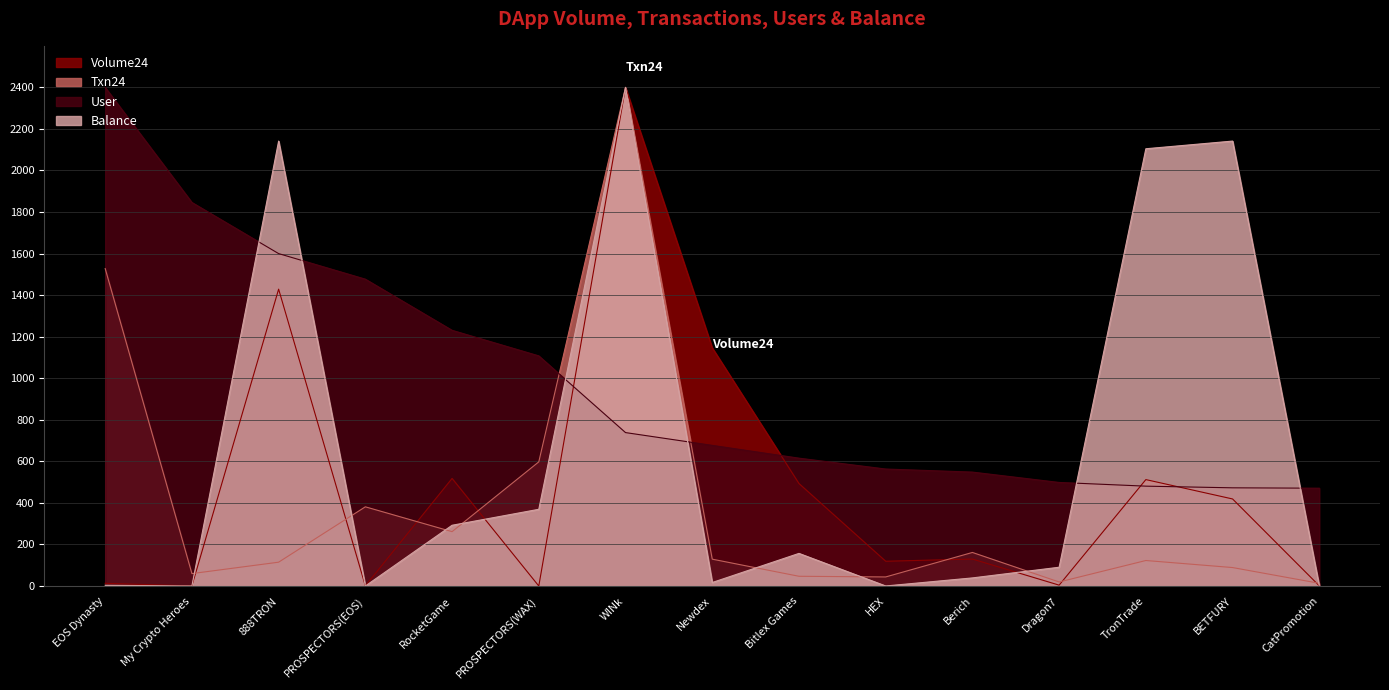

At which label does Volume24 first exceed 129?

888TRON